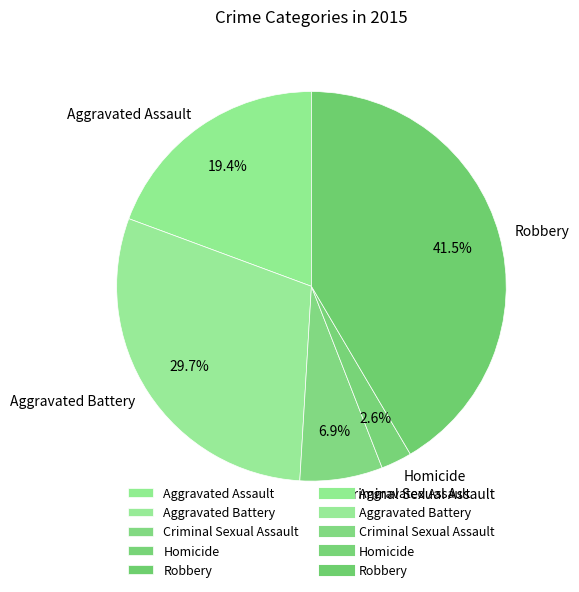

What percentage is the Aggravated Battery slice, to the nearest percent?

30%